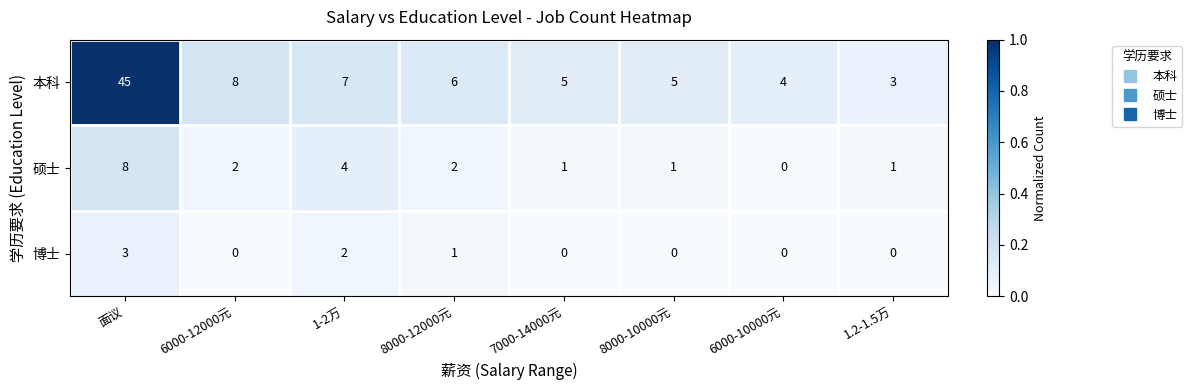

List the series in order of their peak value, lowest first.

博士, 硕士, 本科